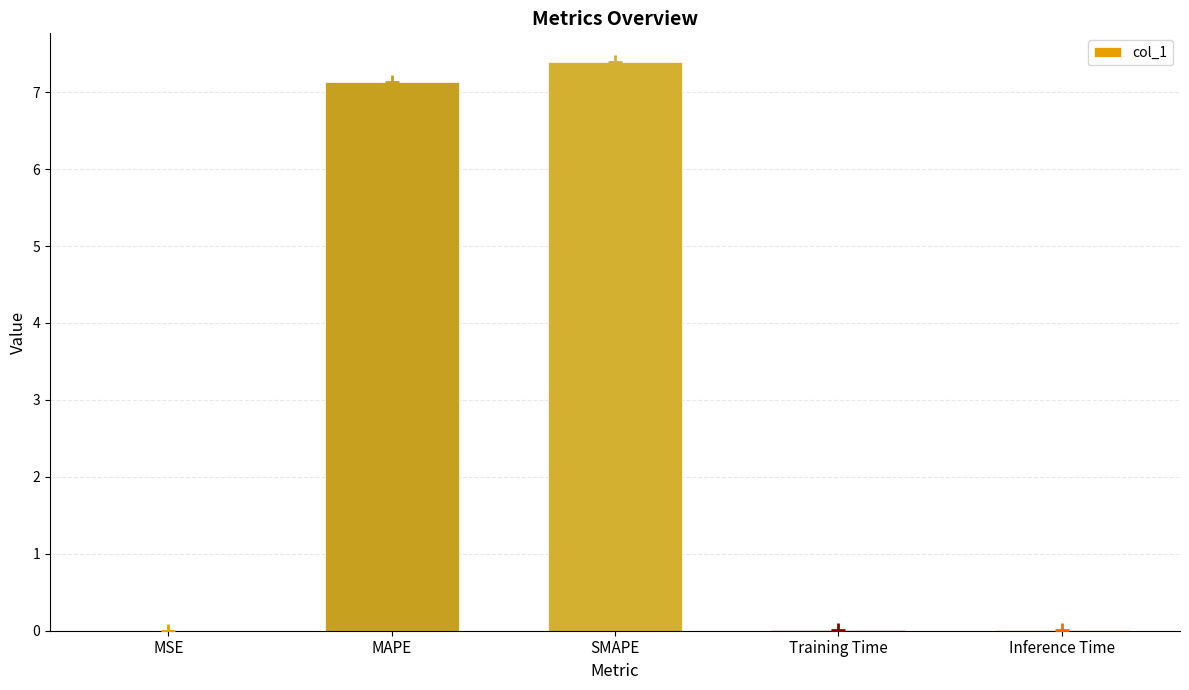

What is the value of the 3rd bar from the left?

7.4